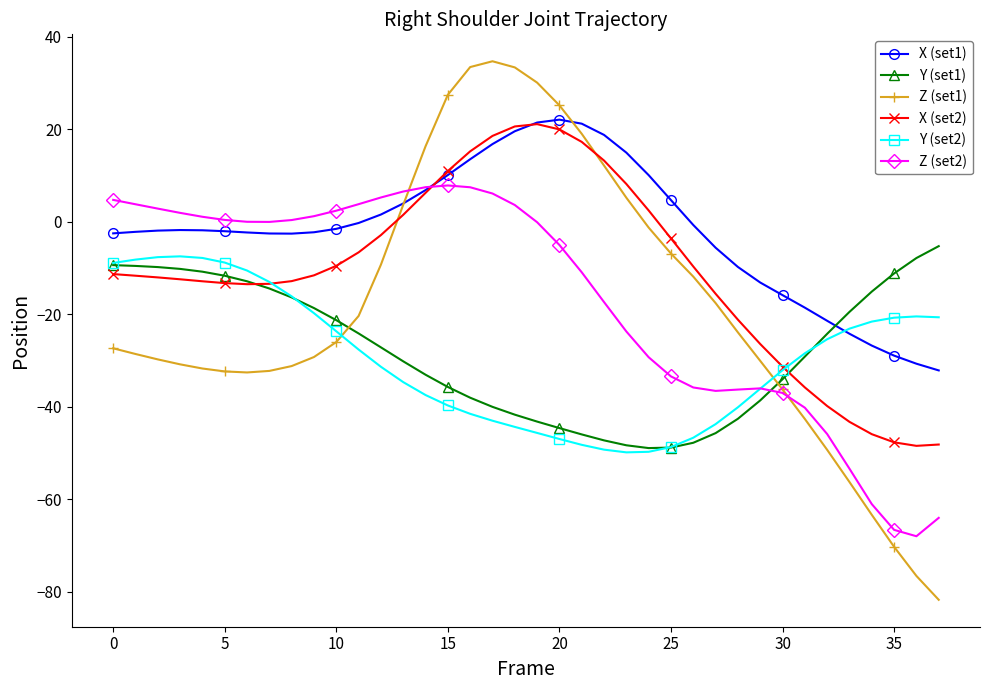

What is the maximum value shown in the chart?

34.7